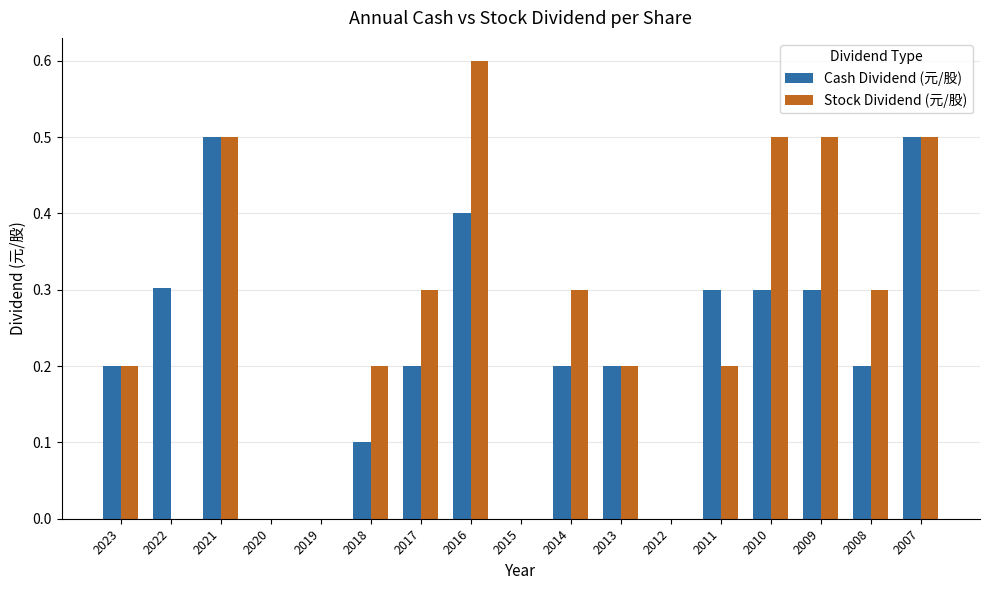

Which series has the largest total across all categories?

Stock Dividend (元/股)